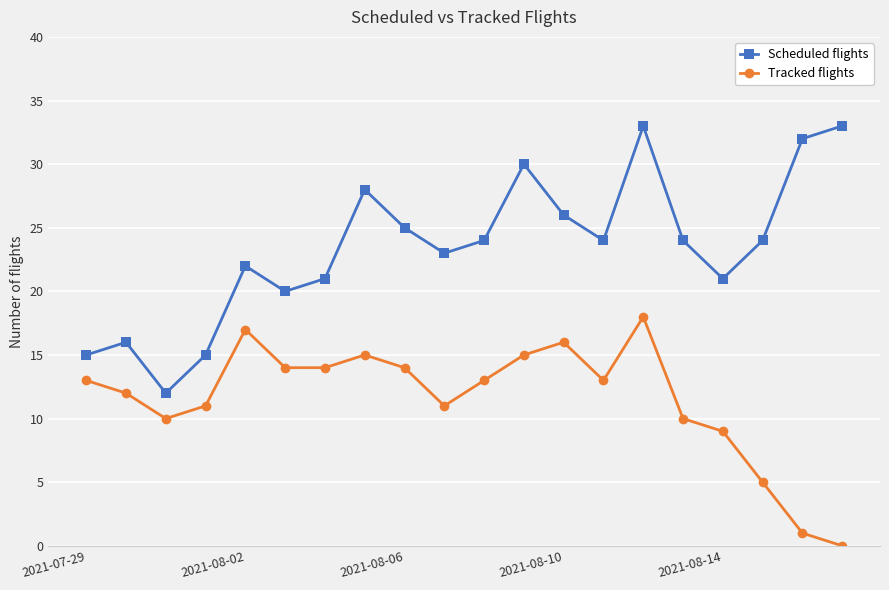

How many data points does each series have?

20